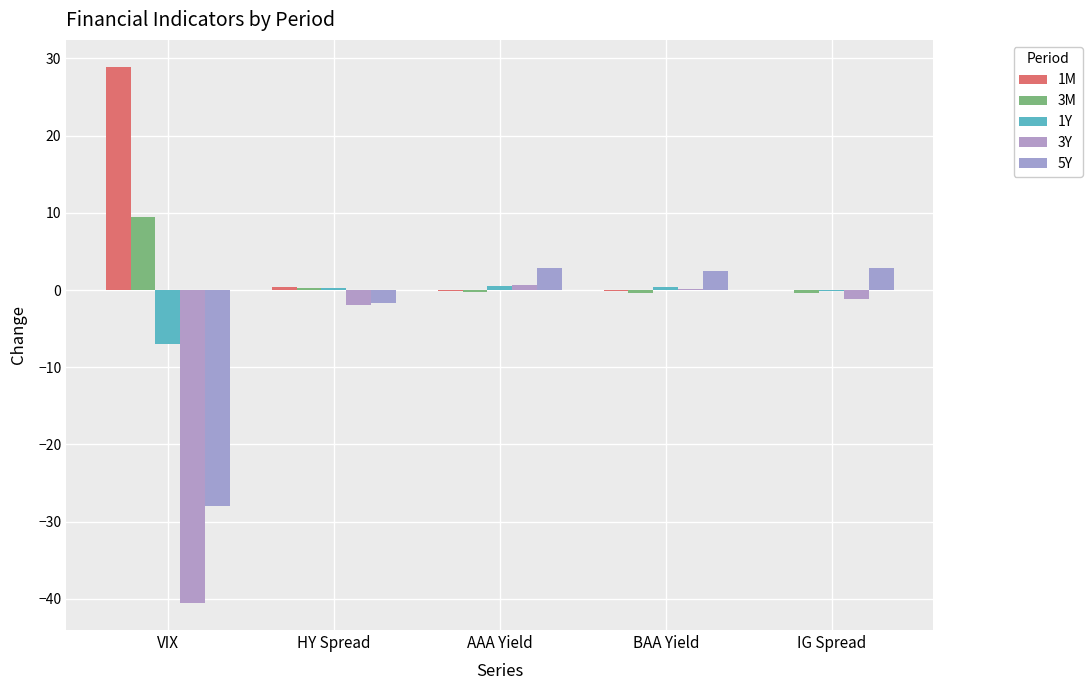

Is it true that 3Y equals 0.6 at AAA Yield?

True